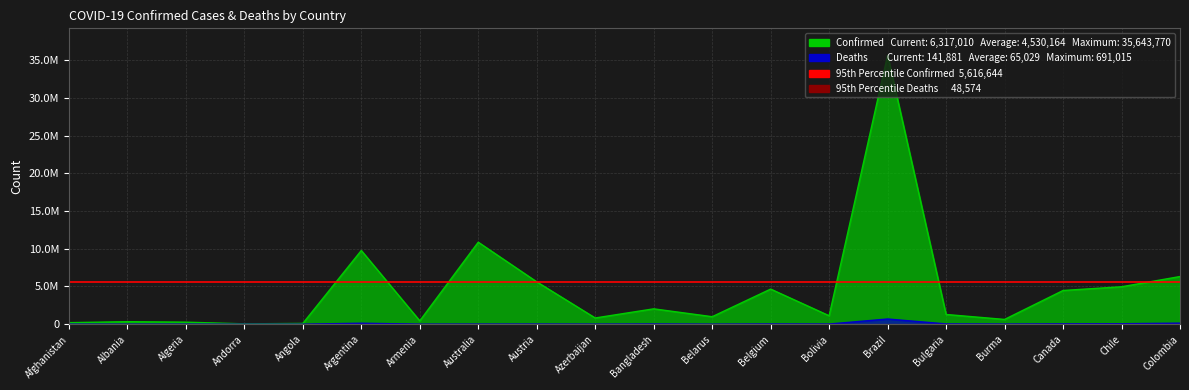

Which category has the lowest value in the Confirmed series?

Andorra